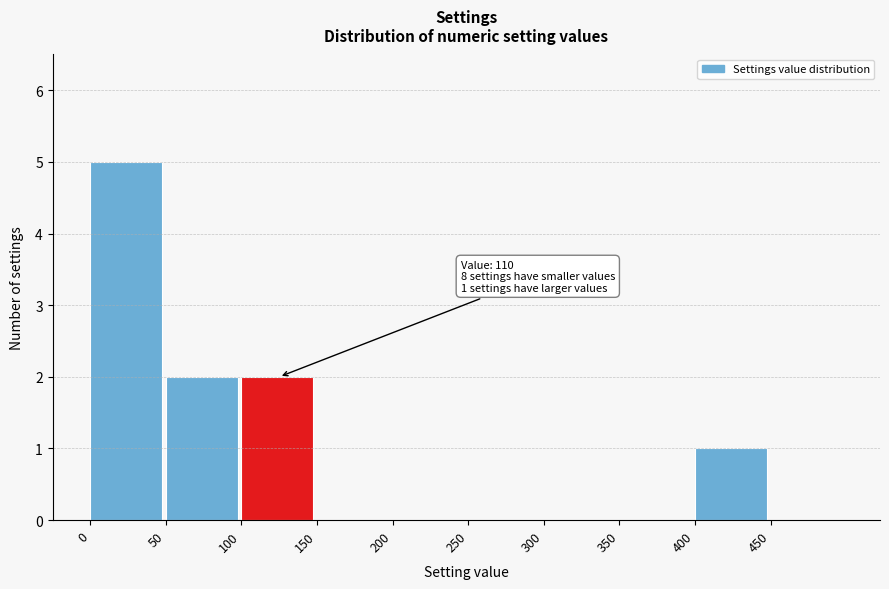

Which range on the x-axis has the tallest bar?

0 to 50